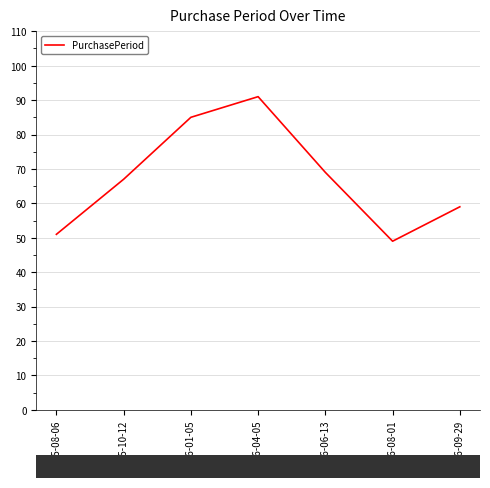

At which category does the data reach its first local valley?

2016-08-01